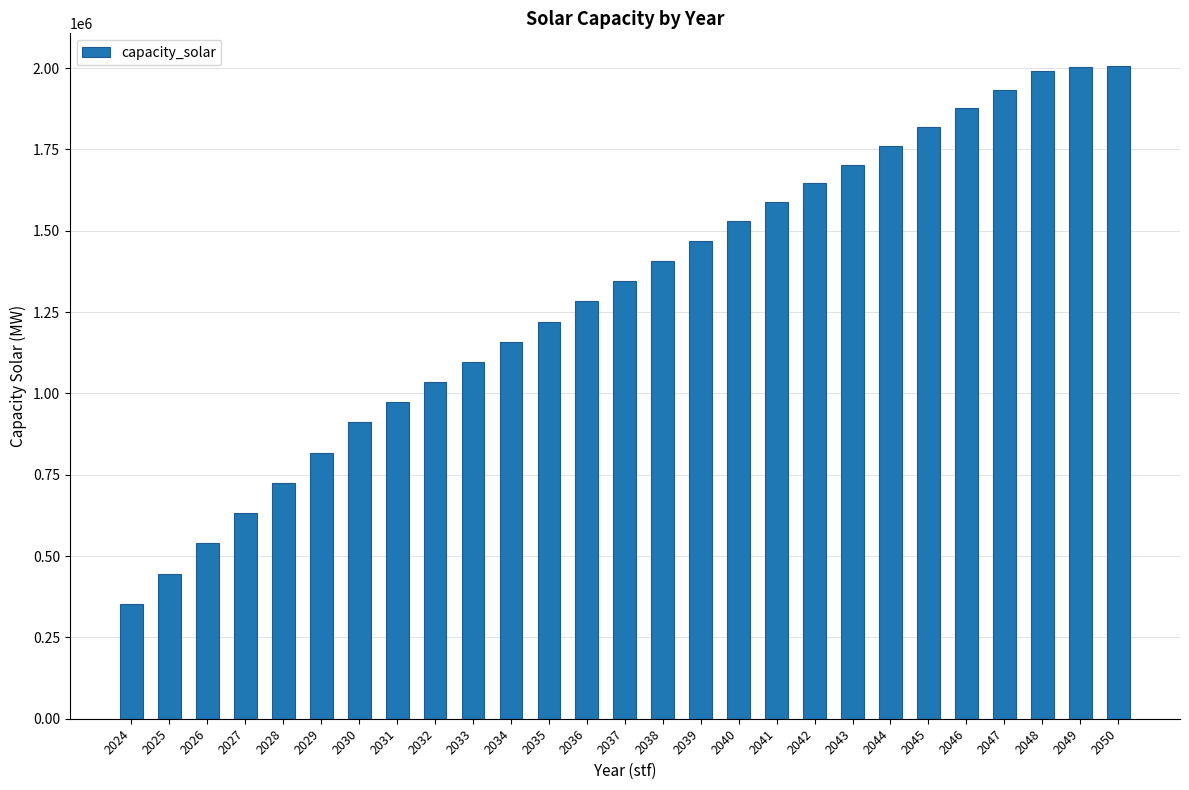

Is it true that the value at 2029 is 818120.0?

True